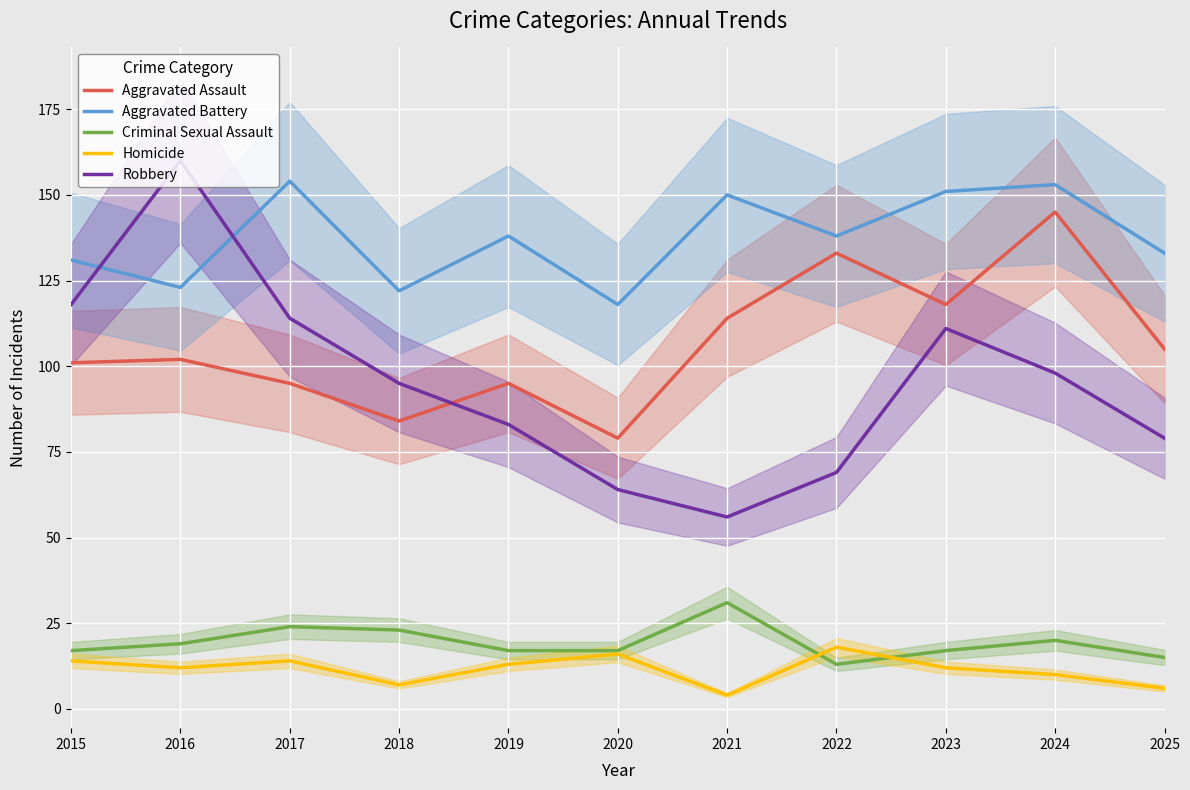

What value does the Criminal Sexual Assault series have at 2023, to the nearest 5?

15